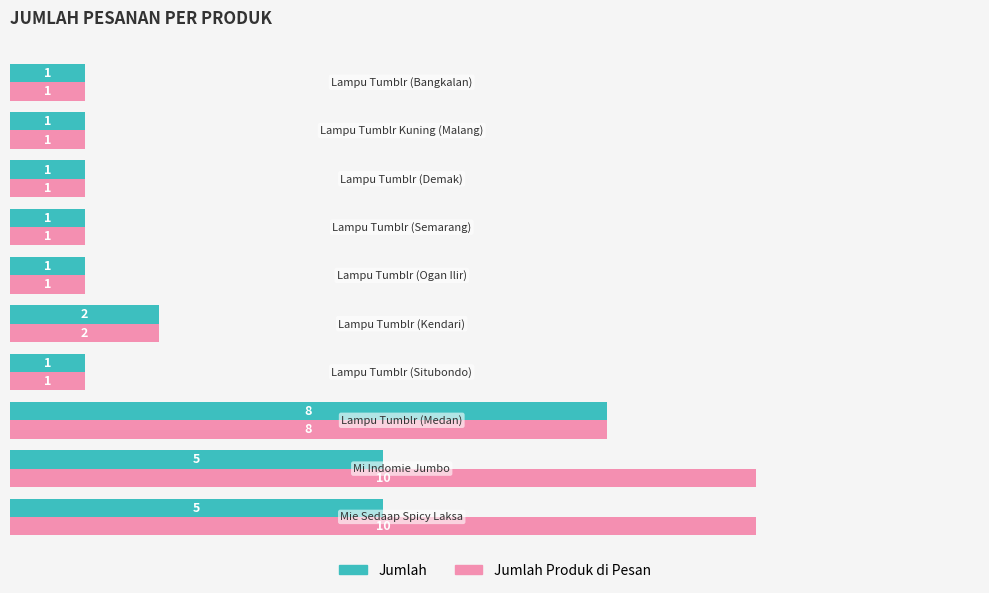

Which series has the largest range (max minus min)?

Jumlah Produk di Pesan